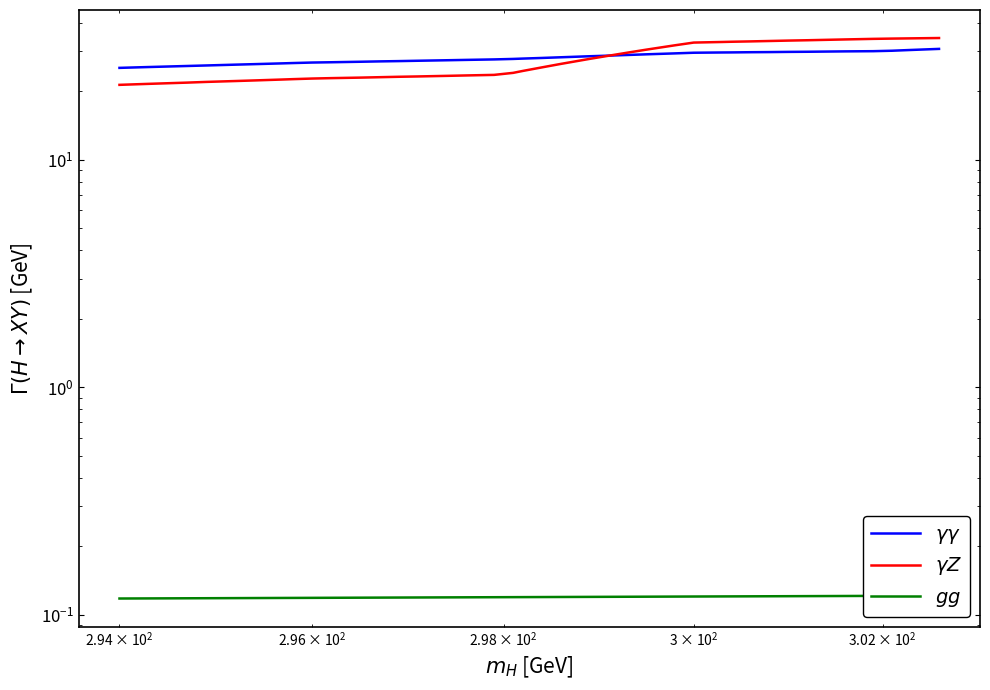

Which series has the largest range (max minus min)?

$\gamma Z$